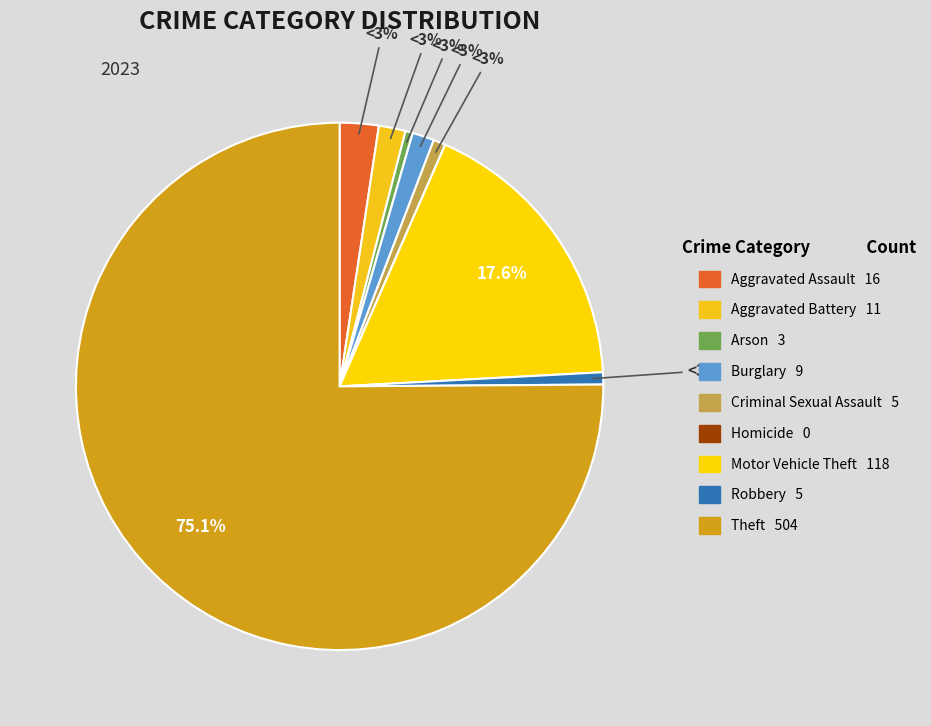

The Motor Vehicle Theft slice represents 18% of the pie. True or false?

True